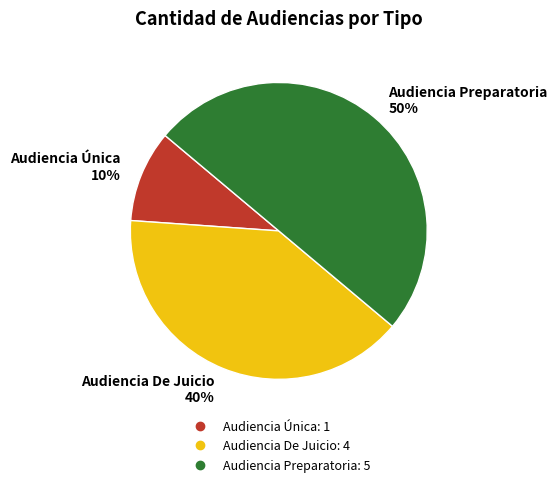

Does Audiencia Única account for over 50% of the chart?

No